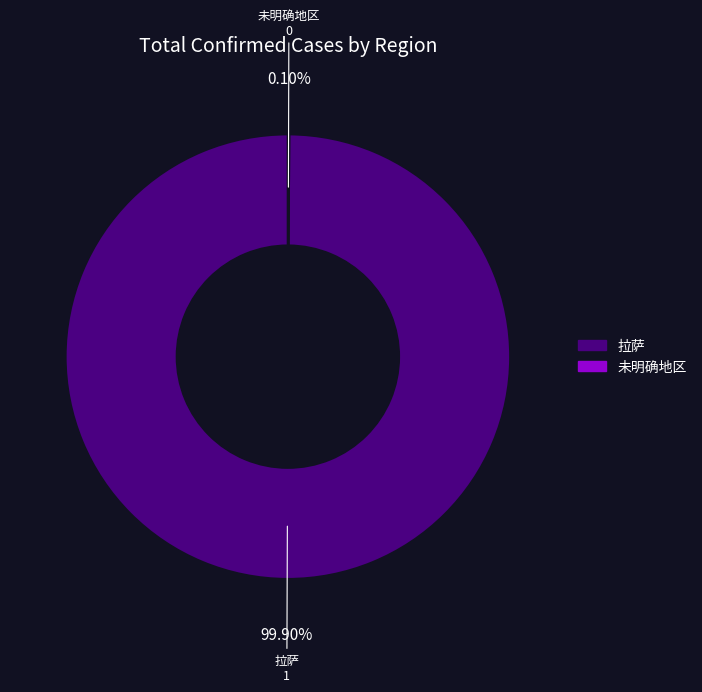

Is there any slice that represents more than half of the pie?

Yes